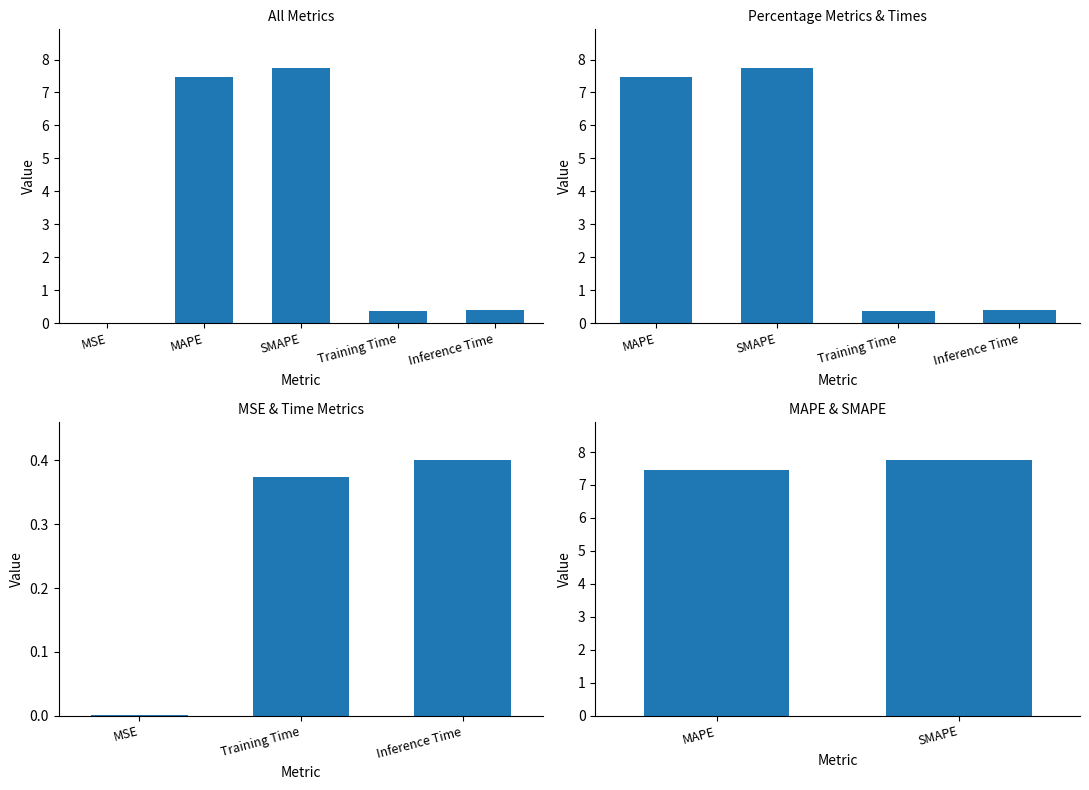

What is the sum of all values?

15.2